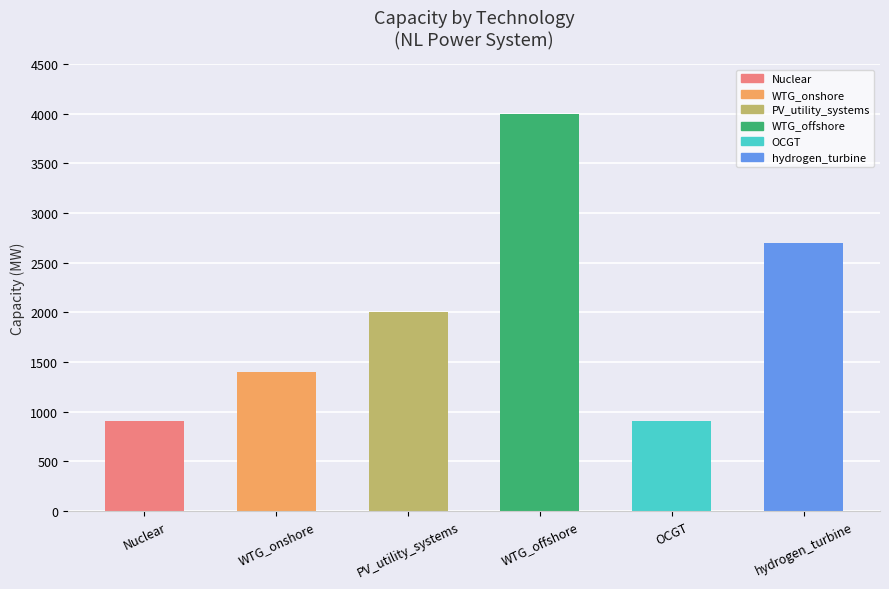

What is the value of the 4th bar from the left?

4000